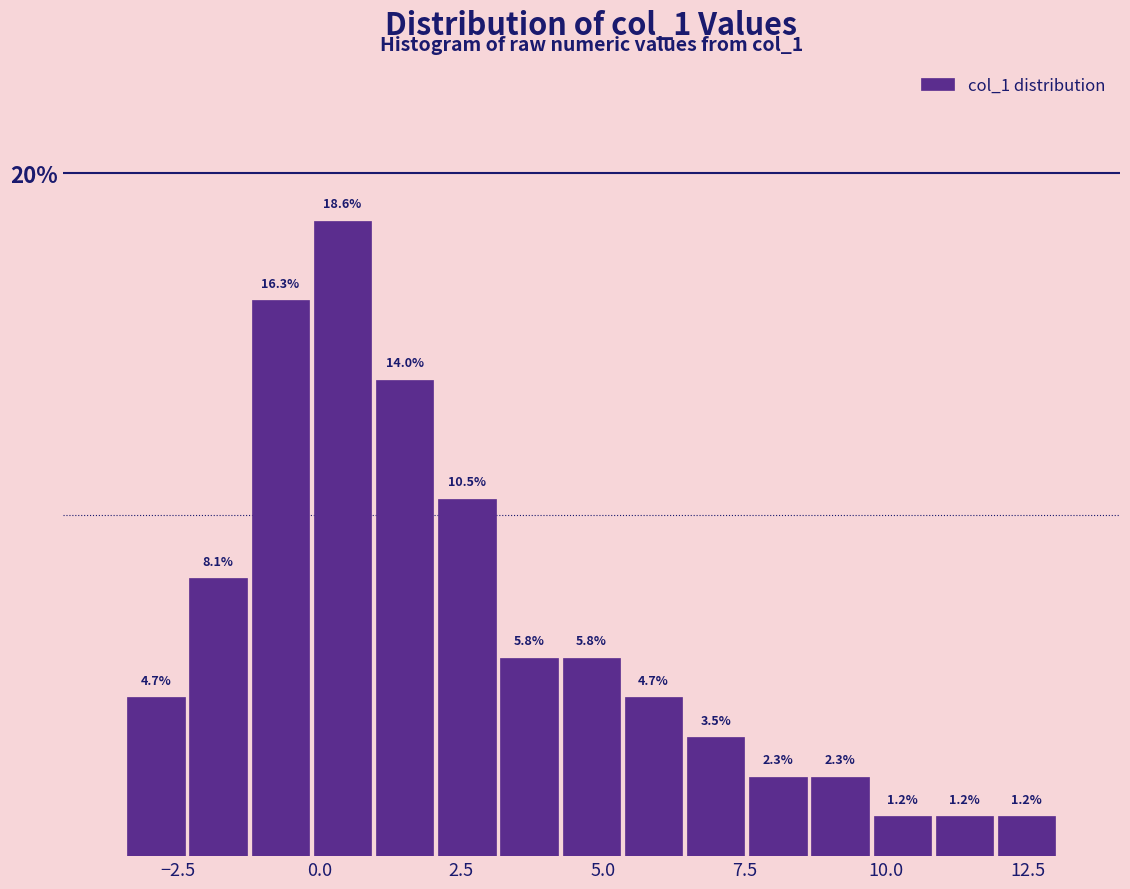

Around what value on the x-axis is the tallest bar? Give the approximate position of its centre, as read against the axis.

0.5